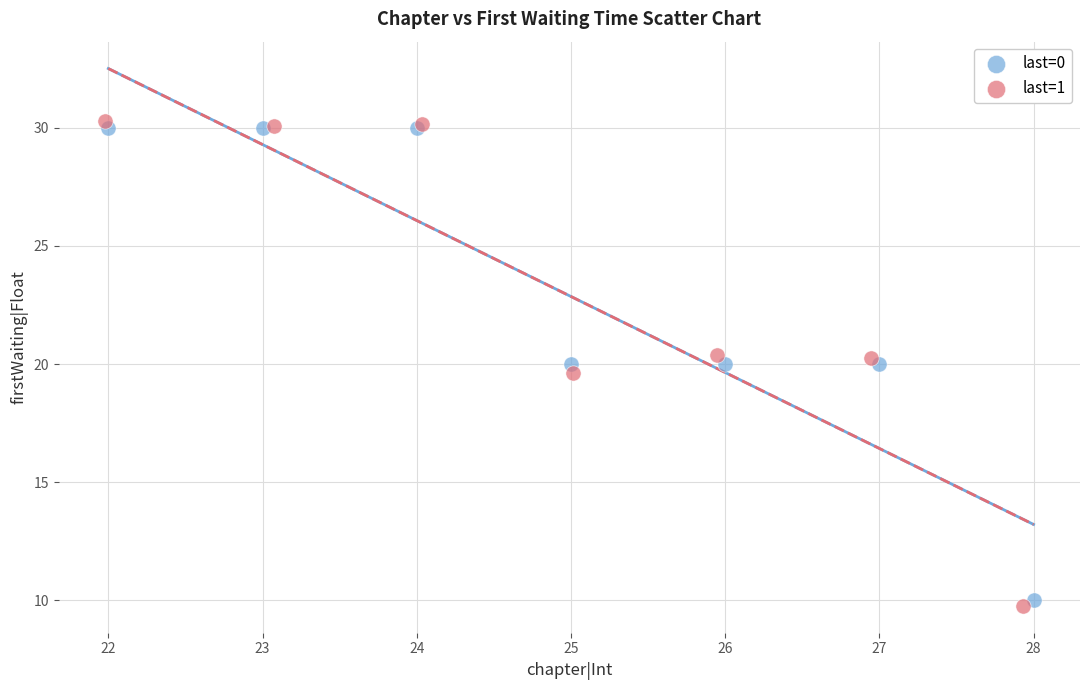

What are all the series names shown in the legend?

last=0, last=1